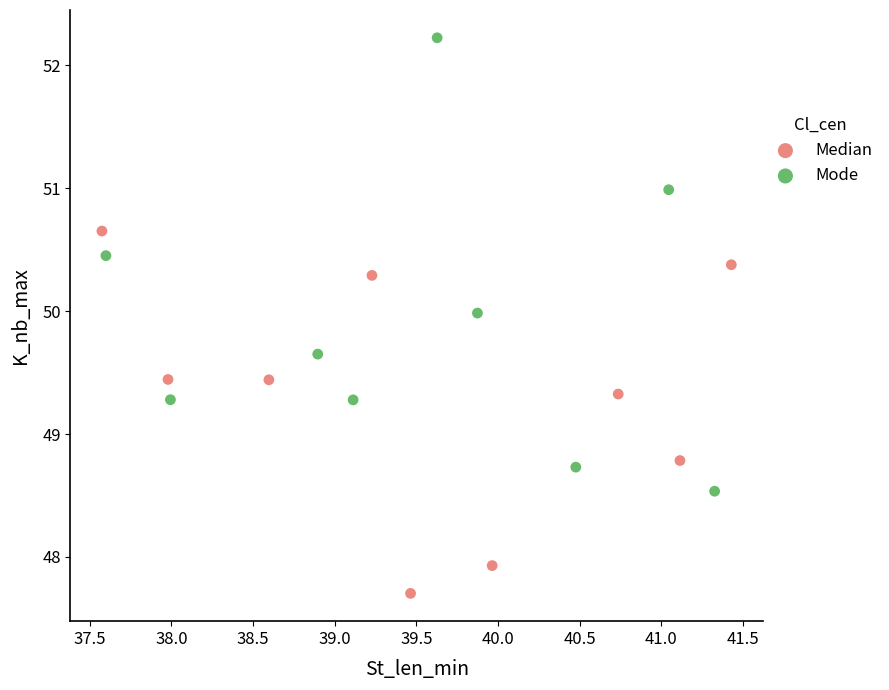

Which series reaches the maximum Y coordinate?

Mode